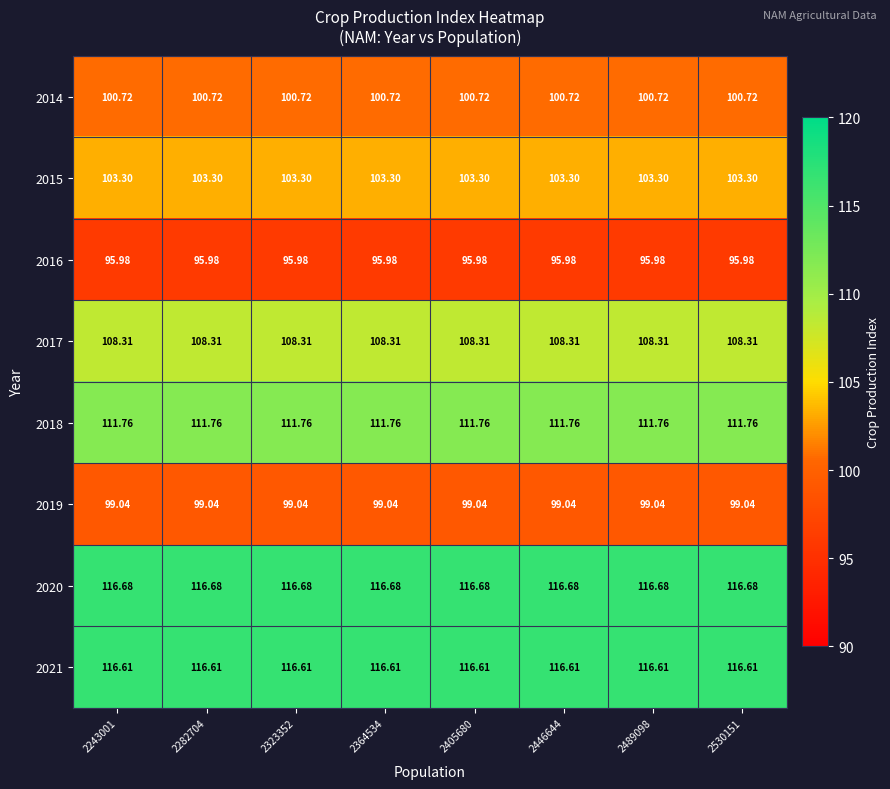

Reading left to right, transcribe all the data shown in this chart.

2014: 2243001=100.7	2282704=100.7	2323352=100.7	2364534=100.7	2405680=100.7	2446644=100.7	2489098=100.7	2530151=100.7
2015: 2243001=103.3	2282704=103.3	2323352=103.3	2364534=103.3	2405680=103.3	2446644=103.3	2489098=103.3	2530151=103.3
2016: 2243001=96.0	2282704=96.0	2323352=96.0	2364534=96.0	2405680=96.0	2446644=96.0	2489098=96.0	2530151=96.0
2017: 2243001=108.3	2282704=108.3	2323352=108.3	2364534=108.3	2405680=108.3	2446644=108.3	2489098=108.3	2530151=108.3
2018: 2243001=111.8	2282704=111.8	2323352=111.8	2364534=111.8	2405680=111.8	2446644=111.8	2489098=111.8	2530151=111.8
2019: 2243001=99.0	2282704=99.0	2323352=99.0	2364534=99.0	2405680=99.0	2446644=99.0	2489098=99.0	2530151=99.0
2020: 2243001=116.7	2282704=116.7	2323352=116.7	2364534=116.7	2405680=116.7	2446644=116.7	2489098=116.7	2530151=116.7
2021: 2243001=116.6	2282704=116.6	2323352=116.6	2364534=116.6	2405680=116.6	2446644=116.6	2489098=116.6	2530151=116.6